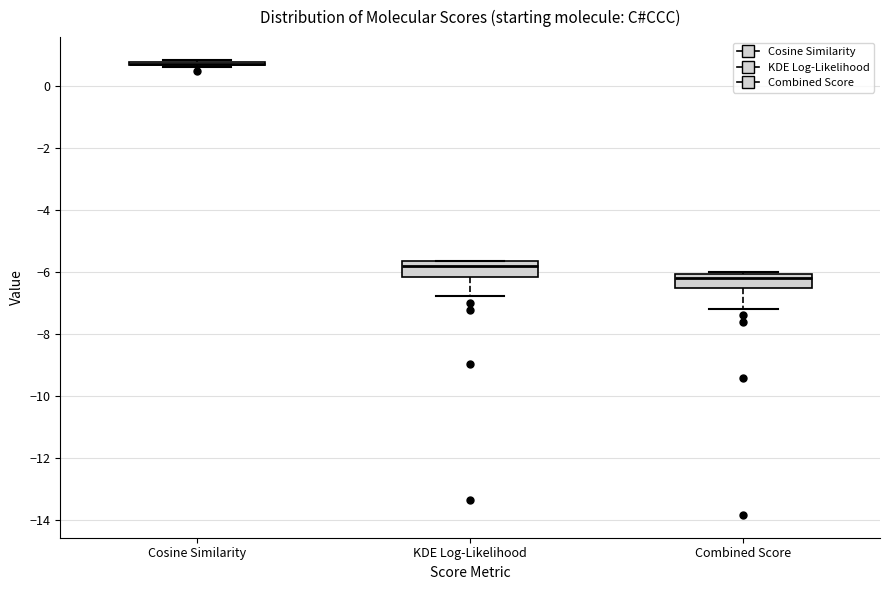

Reading left to right, transcribe this box plot: for each box, give where its median line is, the range the box spans, and where its two whiskers end, as read against the y-axis. The values are not printed on the chart, so give them approximately, as read against the axis.

Cosine Similarity: box collapsed to a line at 0.8, whiskers 0.6 to 0.8
KDE Log-Likelihood: median -5.8, box -6.2 to -5.6, whiskers -6.8 to -5.6
Combined Score: median -6.2, box -6.6 to -6.0, whiskers -7.2 to -6.0